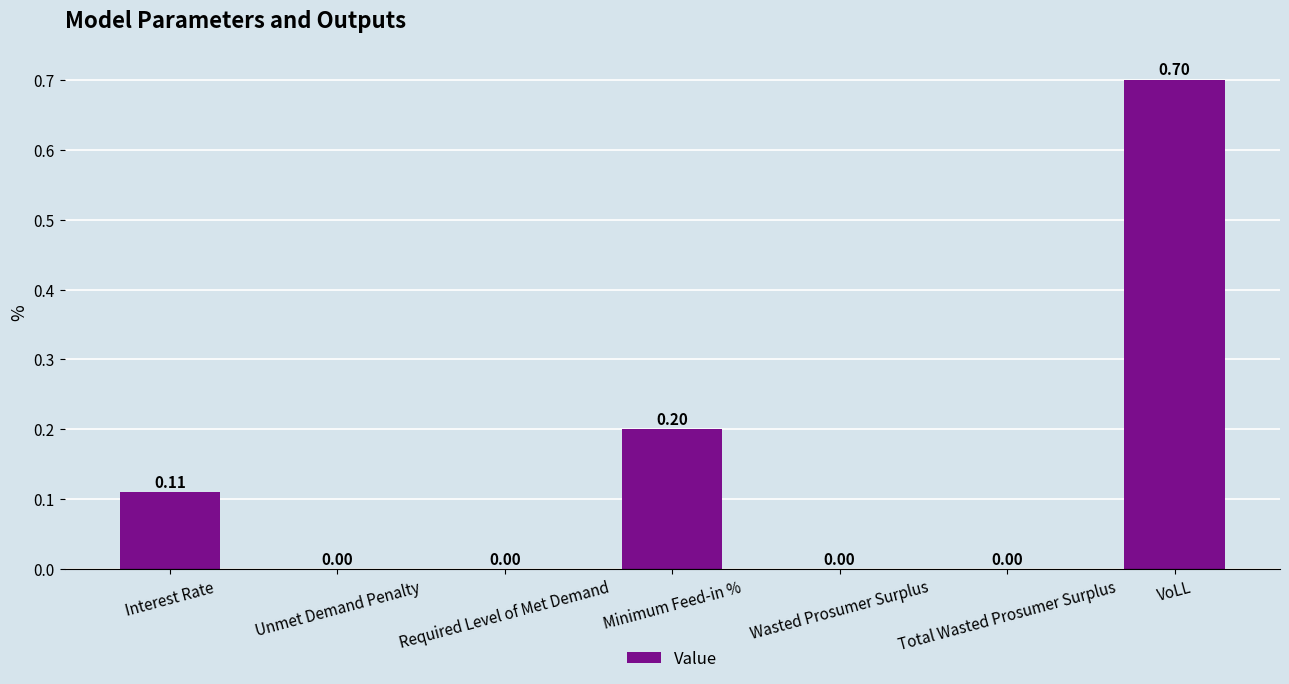

Which has a higher value, Wasted Prosumer Surplus or VoLL?

VoLL